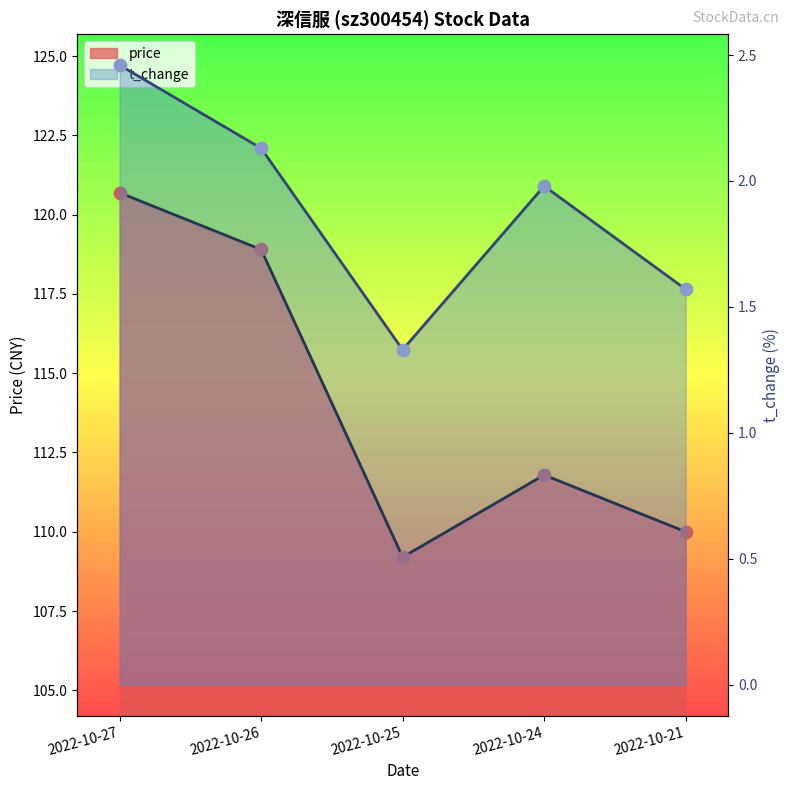

Is the value of volume at 2022-10-24 greater than the value of price at 2022-10-24?

No